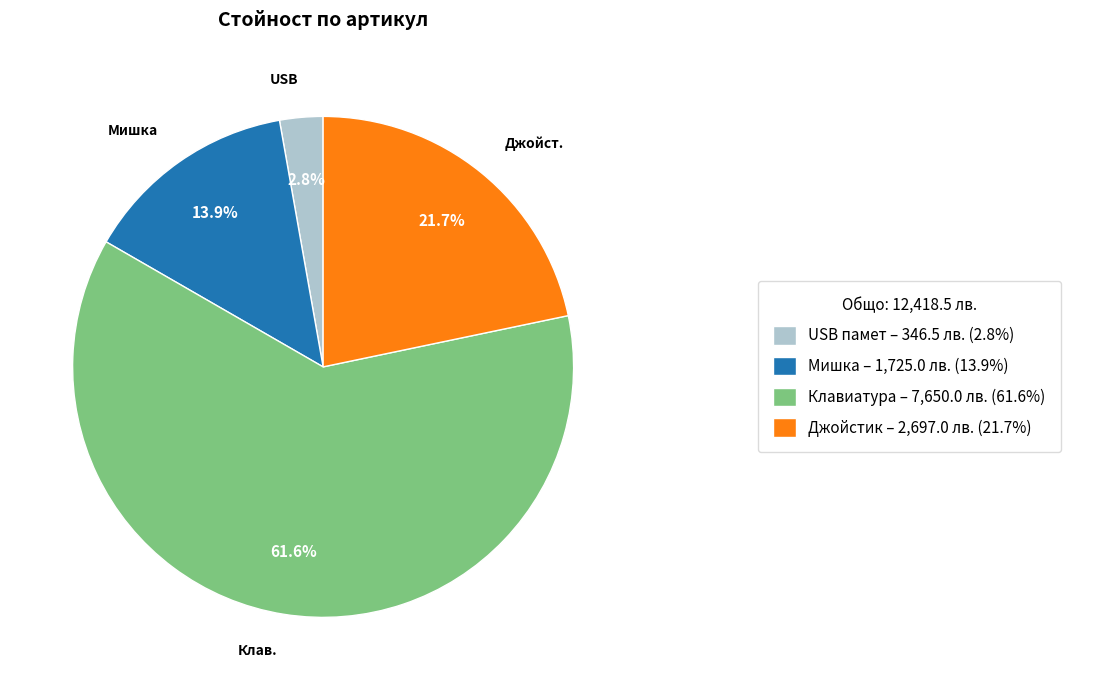

Count the number of slices in the pie.

4